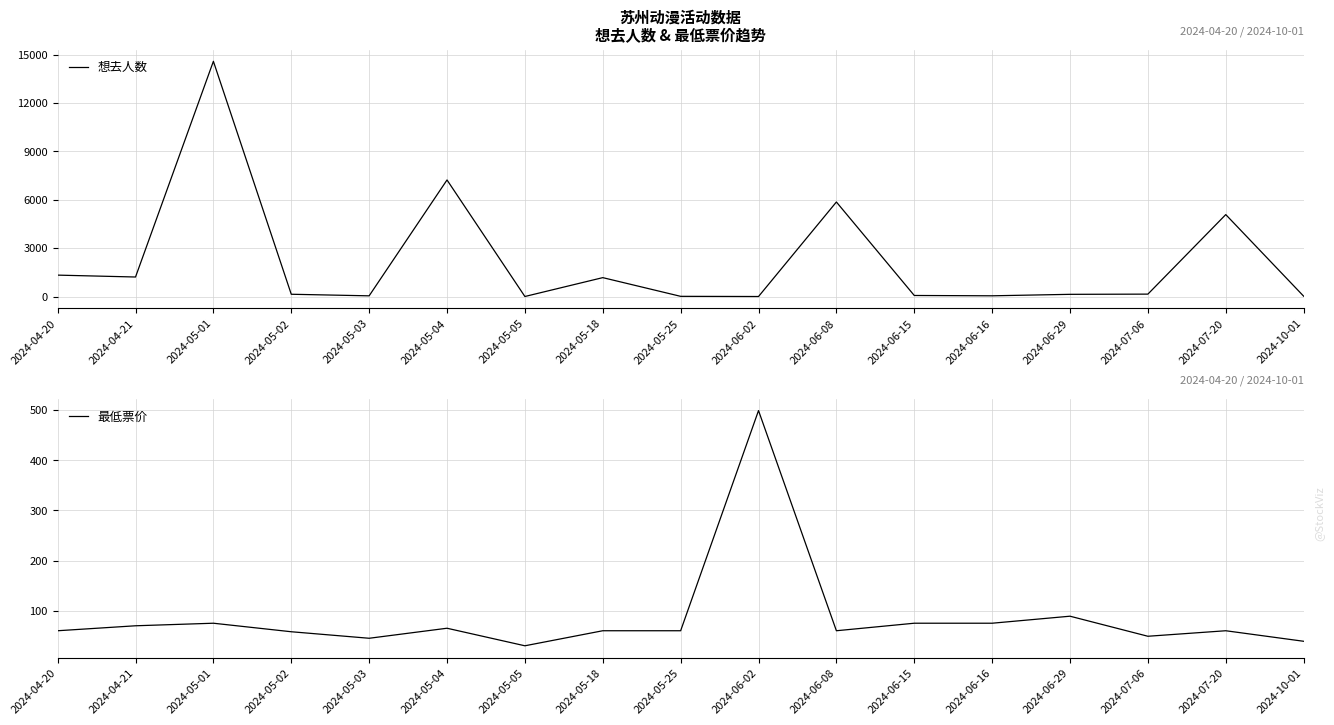

Reading right to left, extract all data points from this chart.

想去人数: 2024-10-01=20.0	2024-07-20=5078.0	2024-07-06=148.0	2024-06-29=135.0	2024-06-16=44.0	2024-06-15=64.0	2024-06-08=5859.0	2024-06-02=0.0	2024-05-25=11.0	2024-05-18=1170.0	2024-05-05=1.0	2024-05-04=7224.0	2024-05-03=42.0	2024-05-02=140.0	2024-05-01=14579.0	2024-04-21=1209.0	2024-04-20=1326.0
最低票价: 2024-10-01=39.0	2024-07-20=60.0	2024-07-06=49.0	2024-06-29=89.0	2024-06-16=75.0	2024-06-15=75.0	2024-06-08=60.0	2024-06-02=499.0	2024-05-25=60.0	2024-05-18=60.0	2024-05-05=30.0	2024-05-04=65.0	2024-05-03=45.0	2024-05-02=58.0	2024-05-01=75.0	2024-04-21=69.9	2024-04-20=60.0